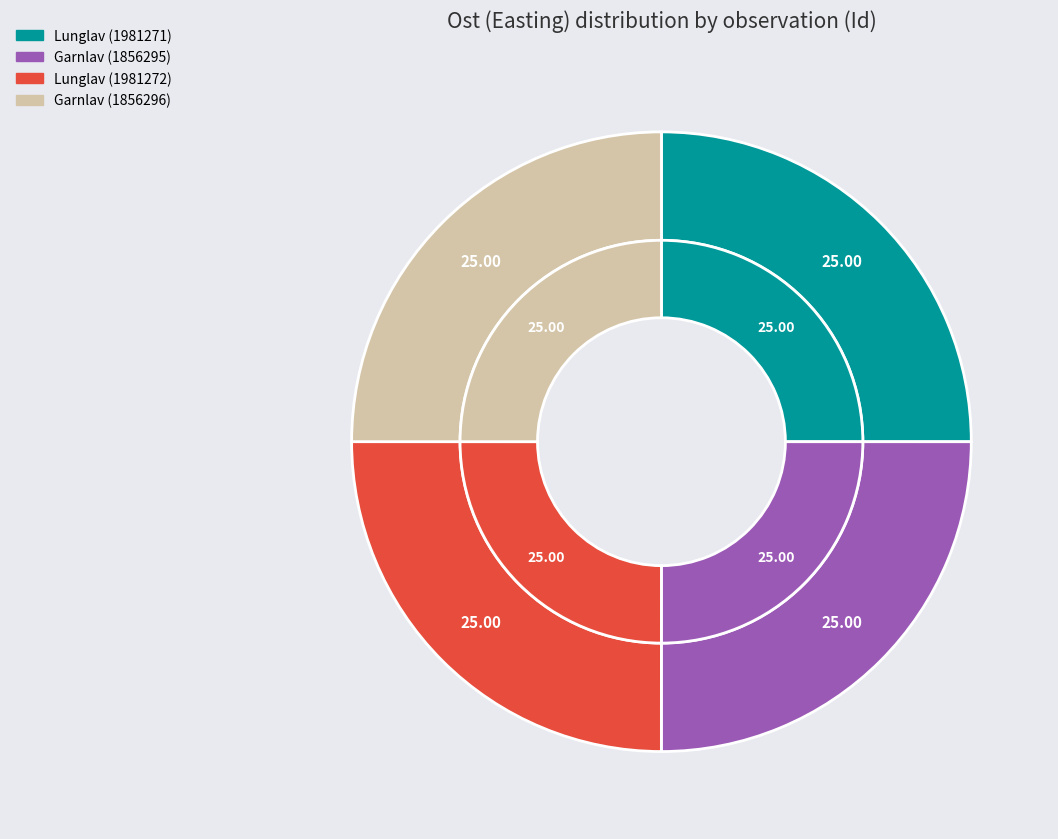

How many segments does this pie chart have?

4